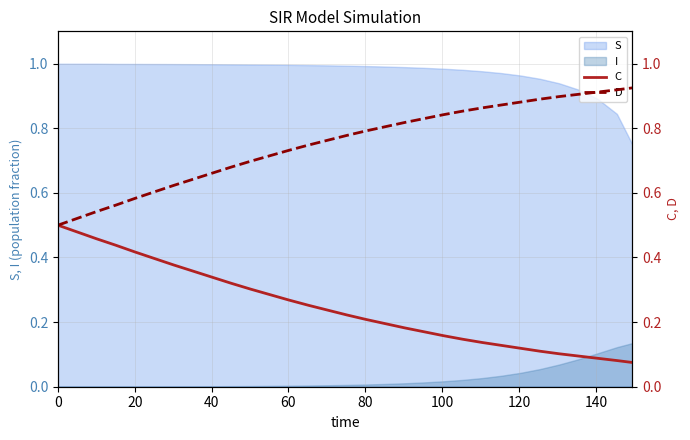

True or false: C has more than 1 interior local peaks.

False